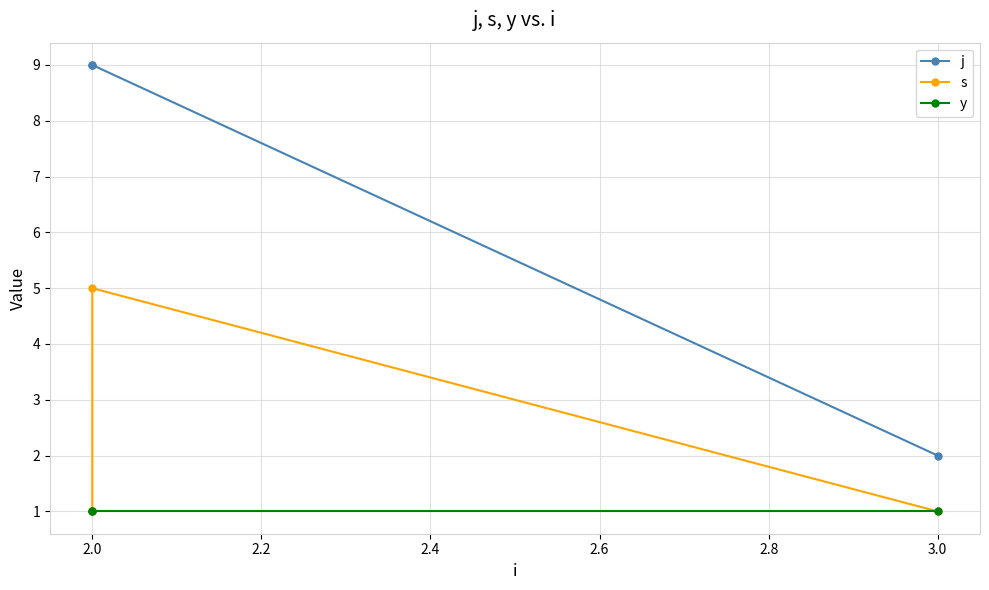

Reading left to right, extract all data points from this chart.

j: 9	9	2
s: 1	5	1
y: 1	1	1